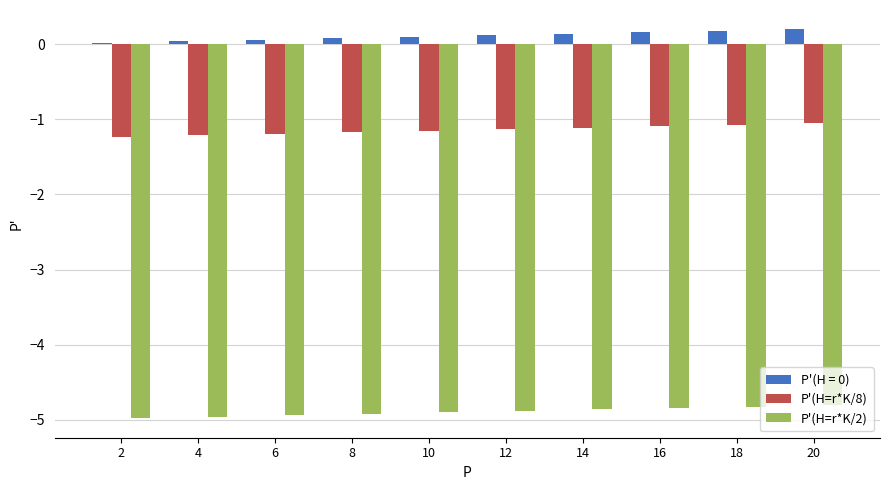

What is the value of the P'(H=r*K/8) bar at the 2nd from the left?

-1.2